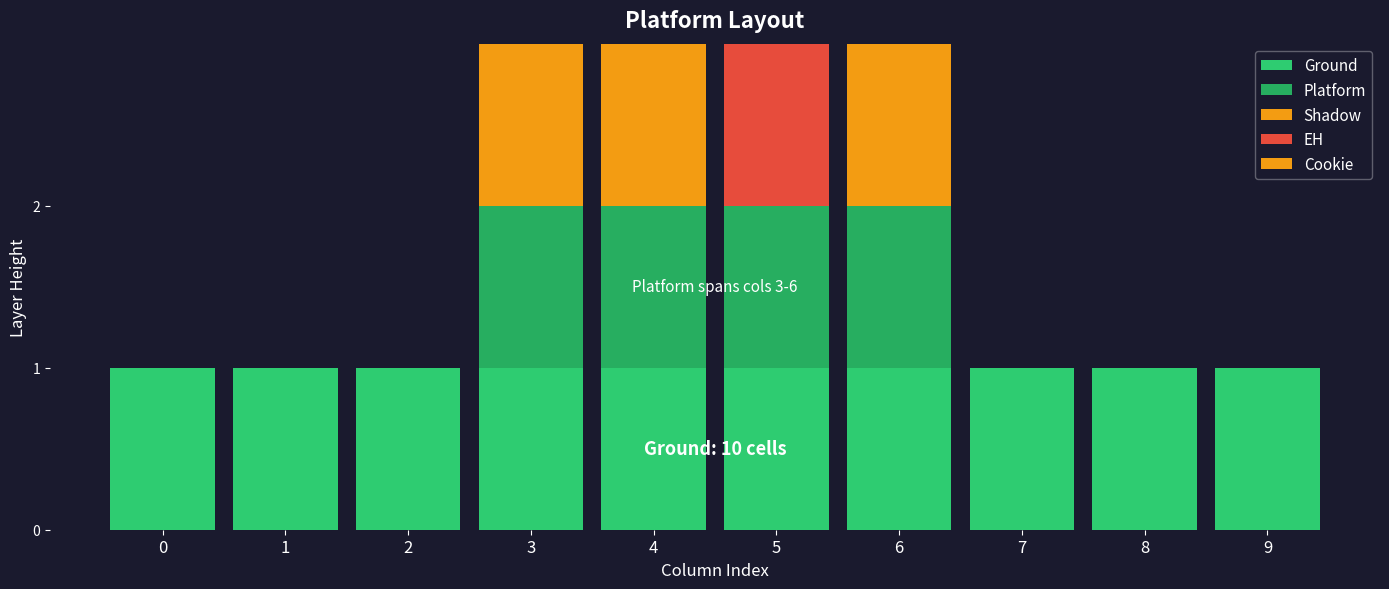

Does the chart contain stacked bars?

Yes